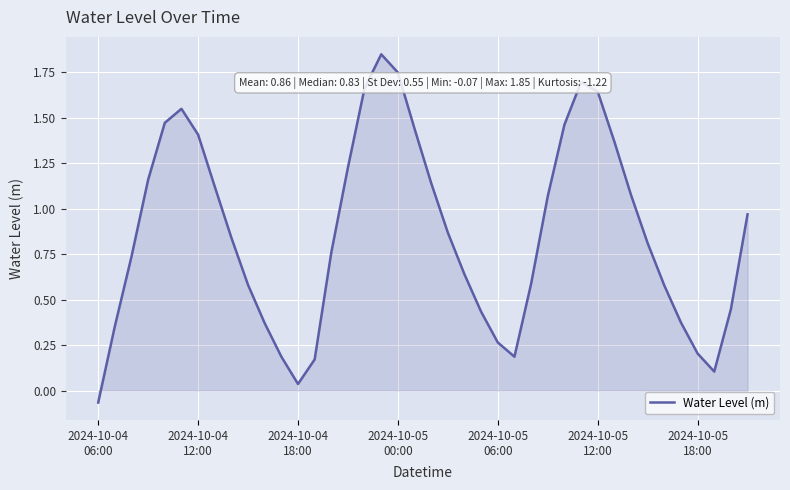

True or false: the data has more than 0 interior local peaks.

True